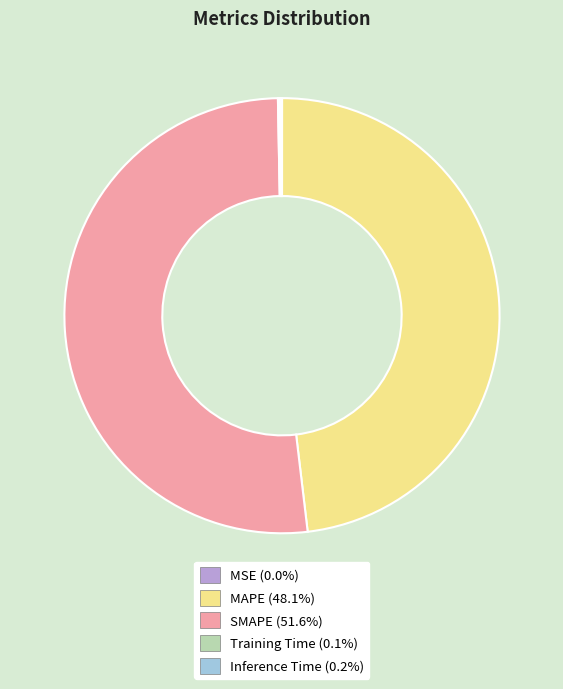

Which slice represents more than half of the pie?

SMAPE